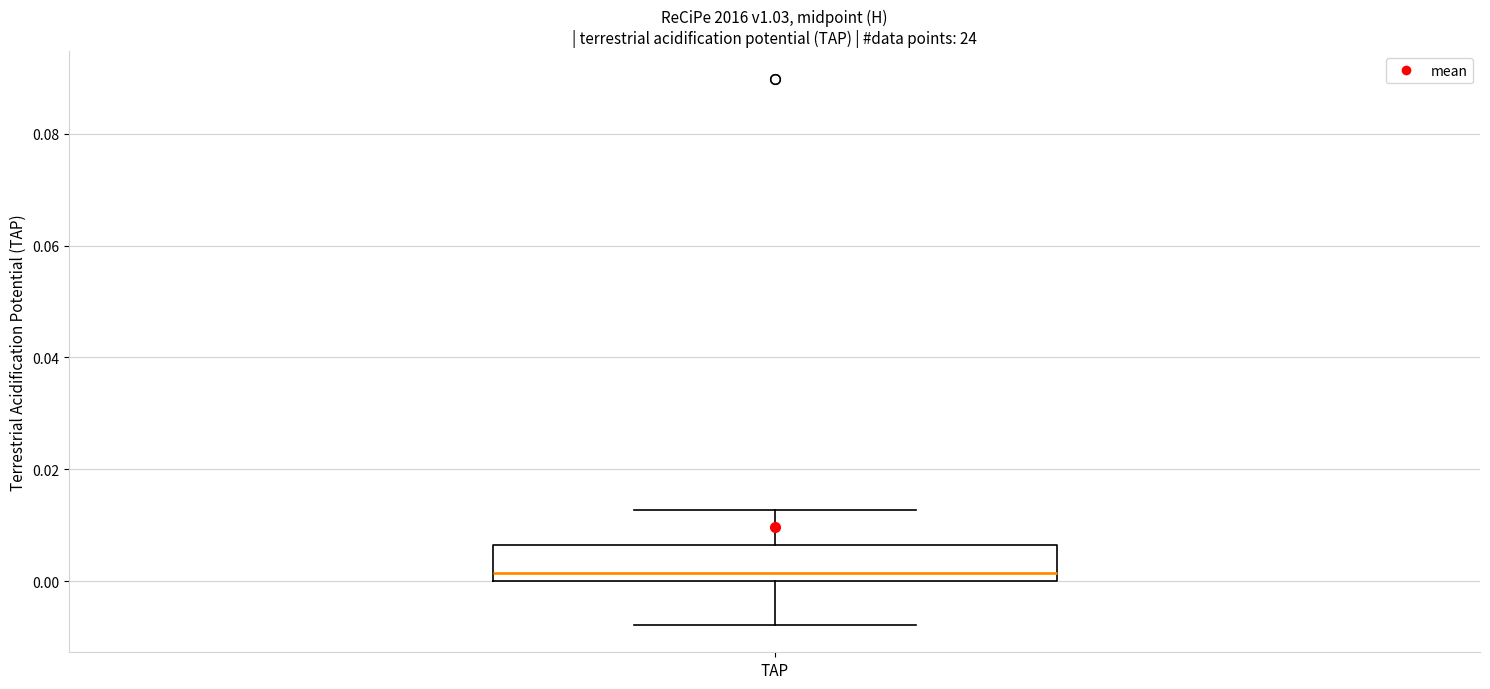

Where is the upper edge of the box for TAP on the y-axis? The values are not printed on the chart, so give them approximately, as read against the axis.

0.006